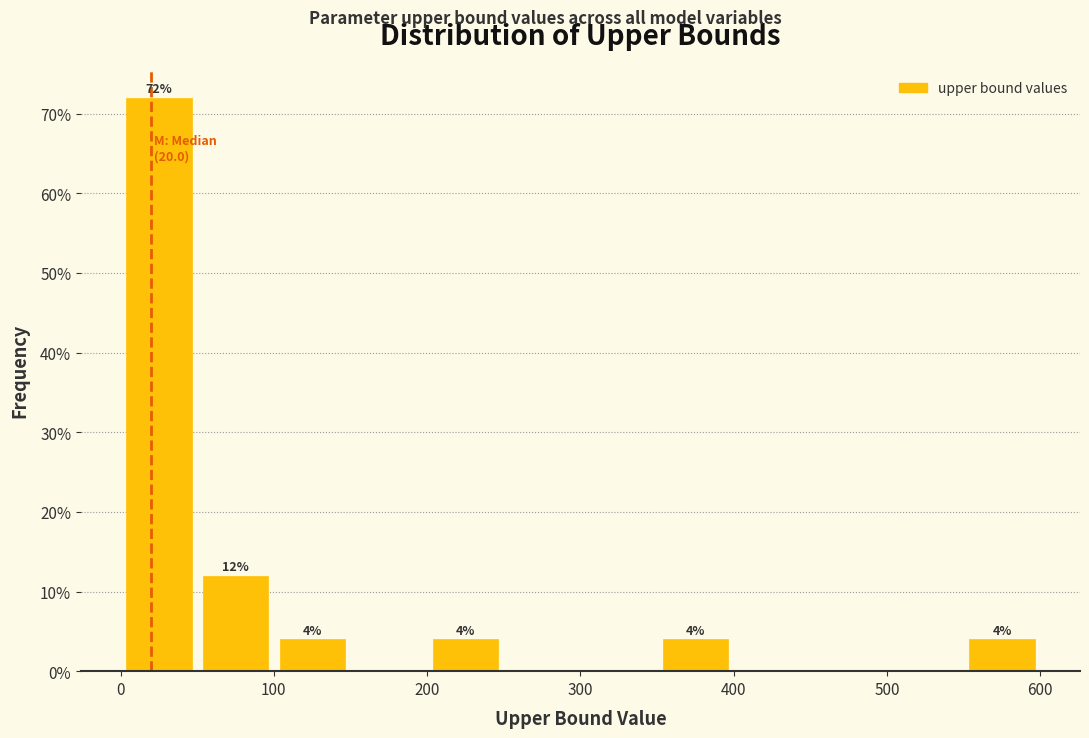

Over which range of the x-axis is the bar tallest?

0 to 50